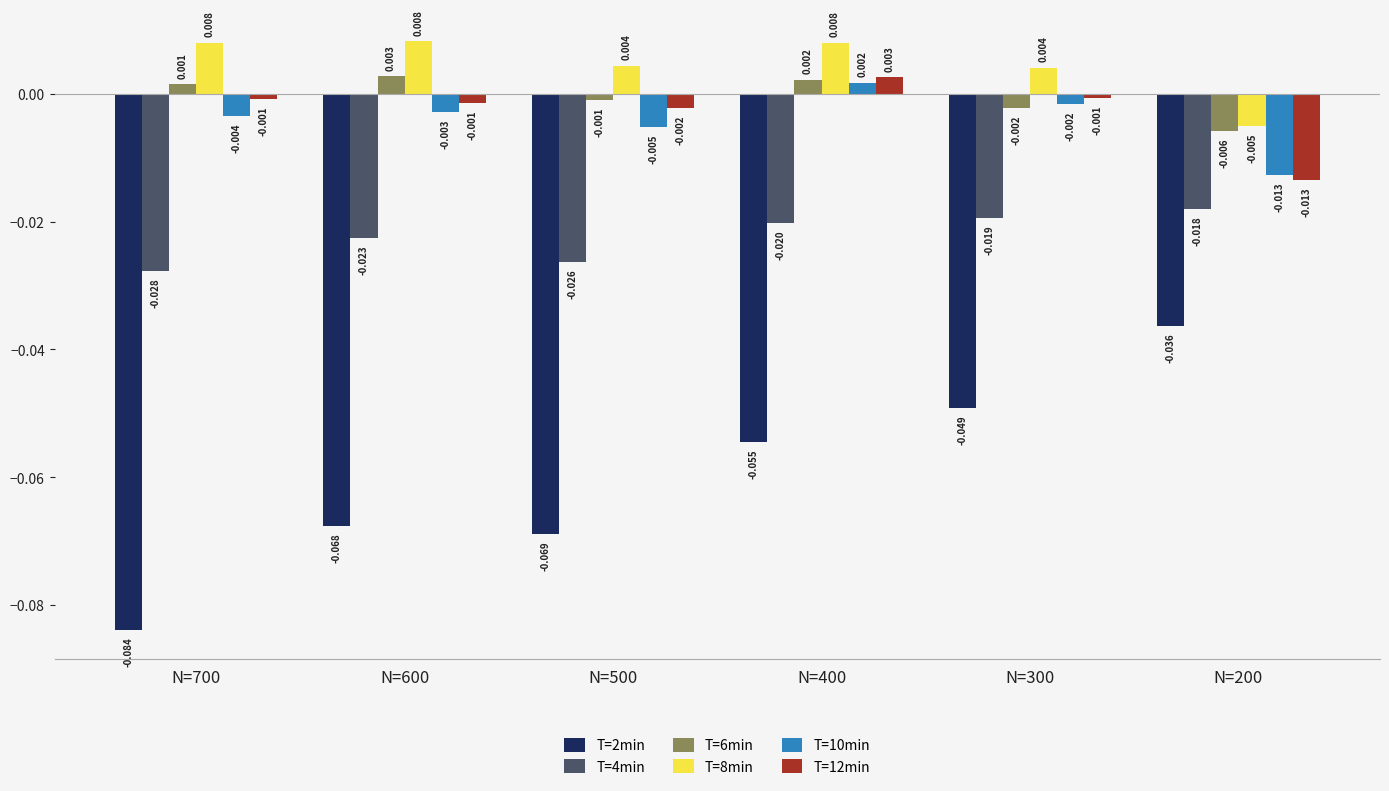

What are all the series names shown in the legend?

T=2min, T=4min, T=6min, T=8min, T=10min, T=12min